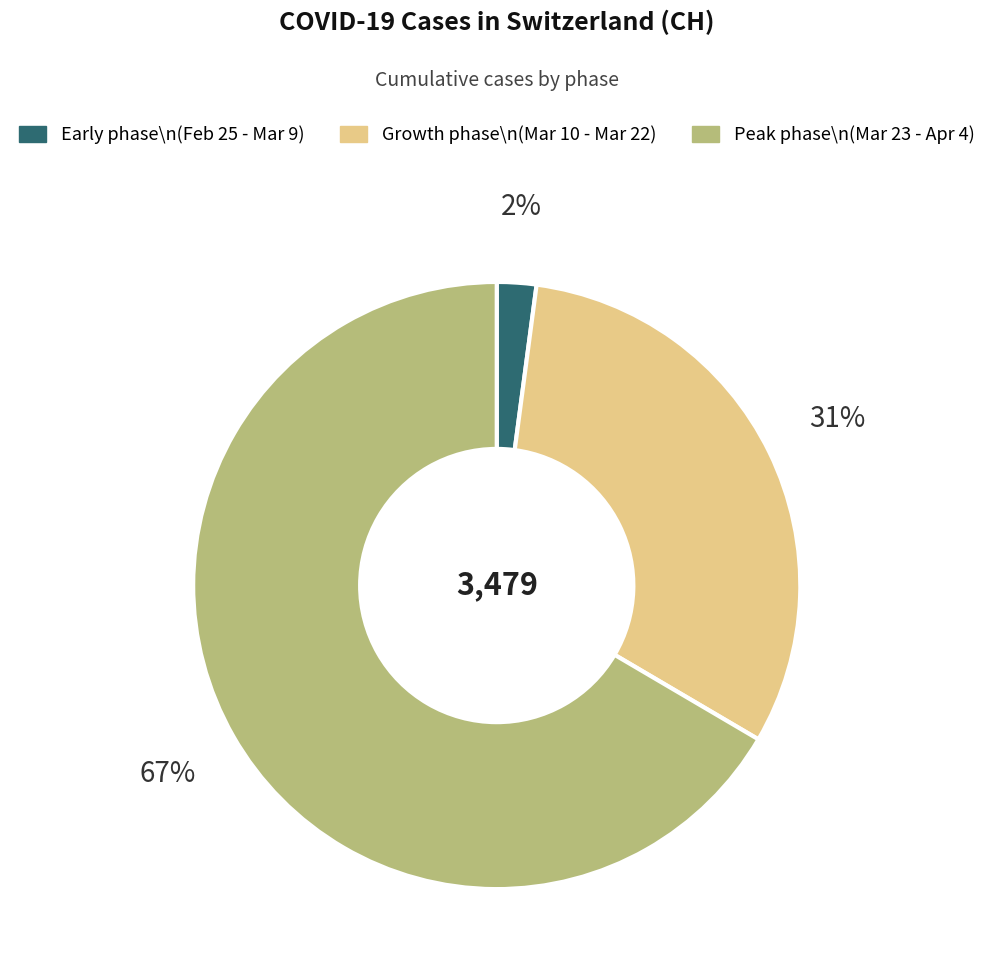

Approximately how many times larger is the value at Growth phase\n(Mar 10 - Mar 22) compared to Peak phase\n(Mar 23 - Apr 4)?

0.5